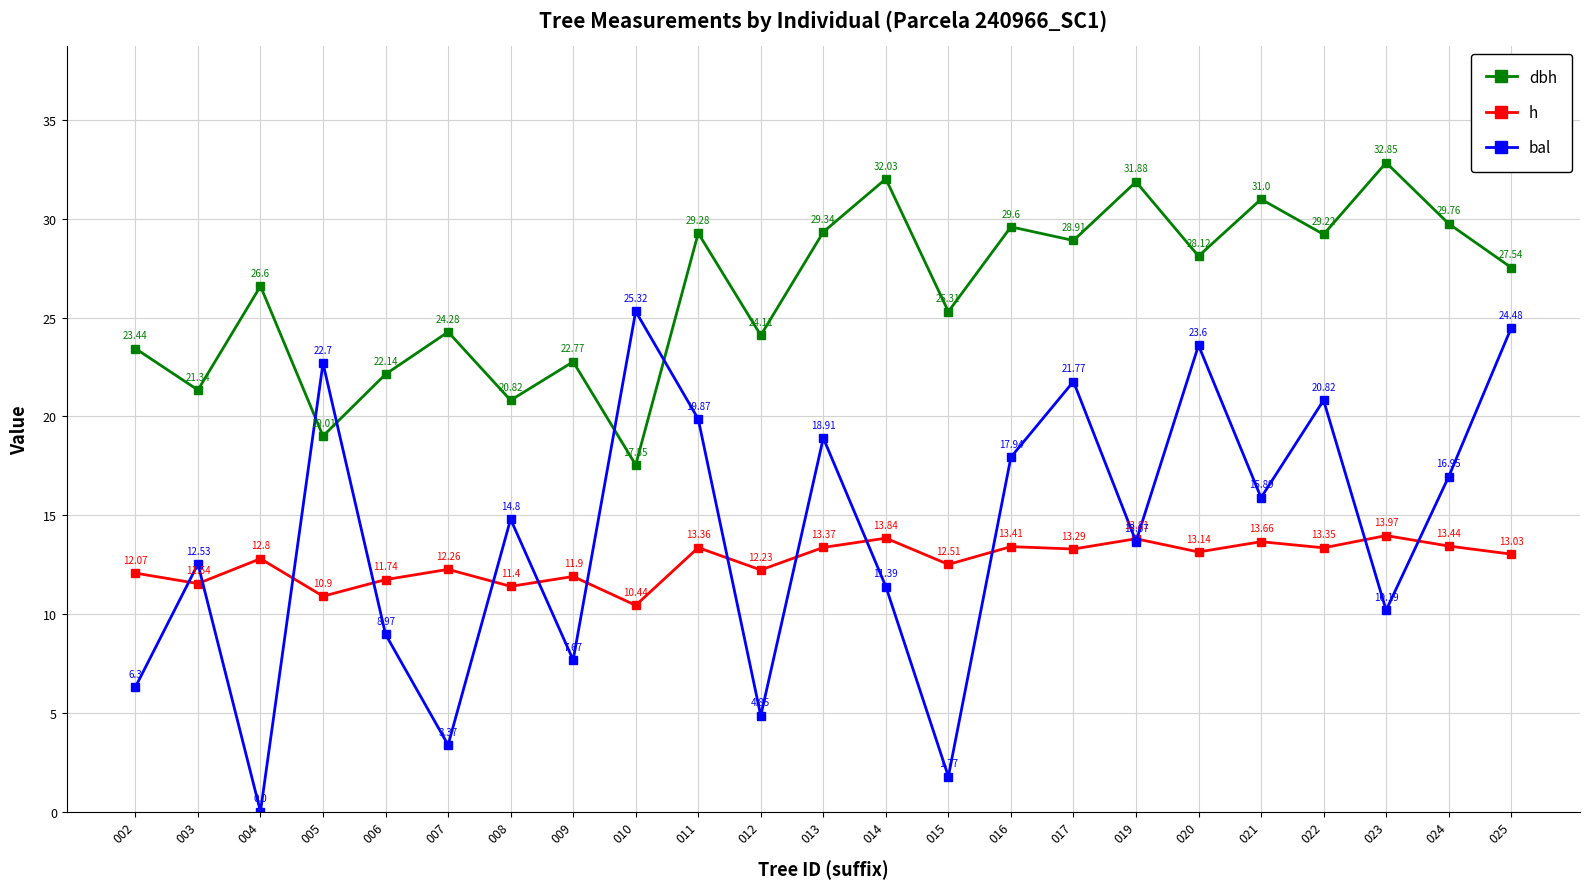

How many lines are shown in the chart?

3